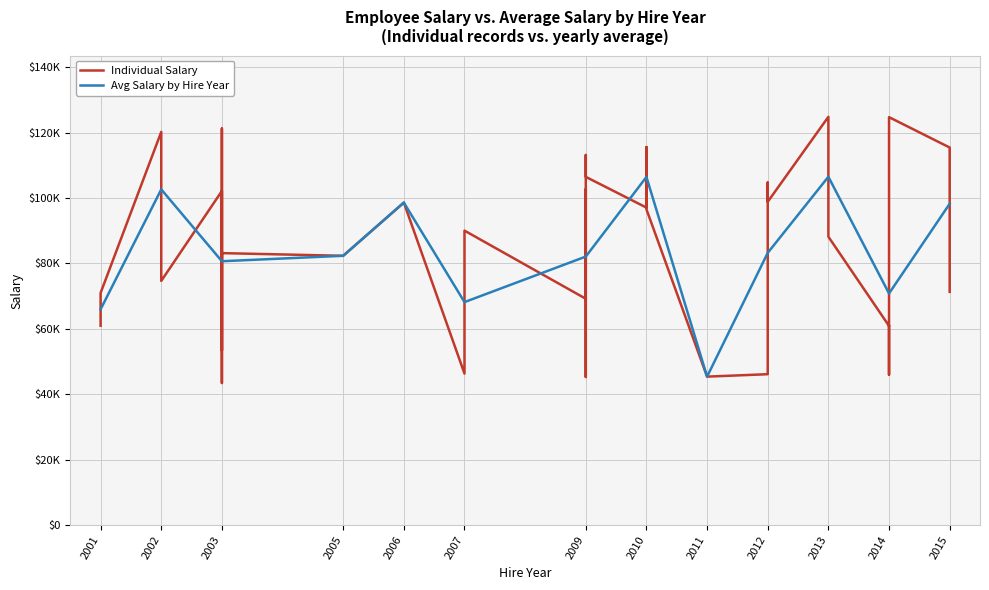

True or false: Salary has a value of 162428 at 2.

False